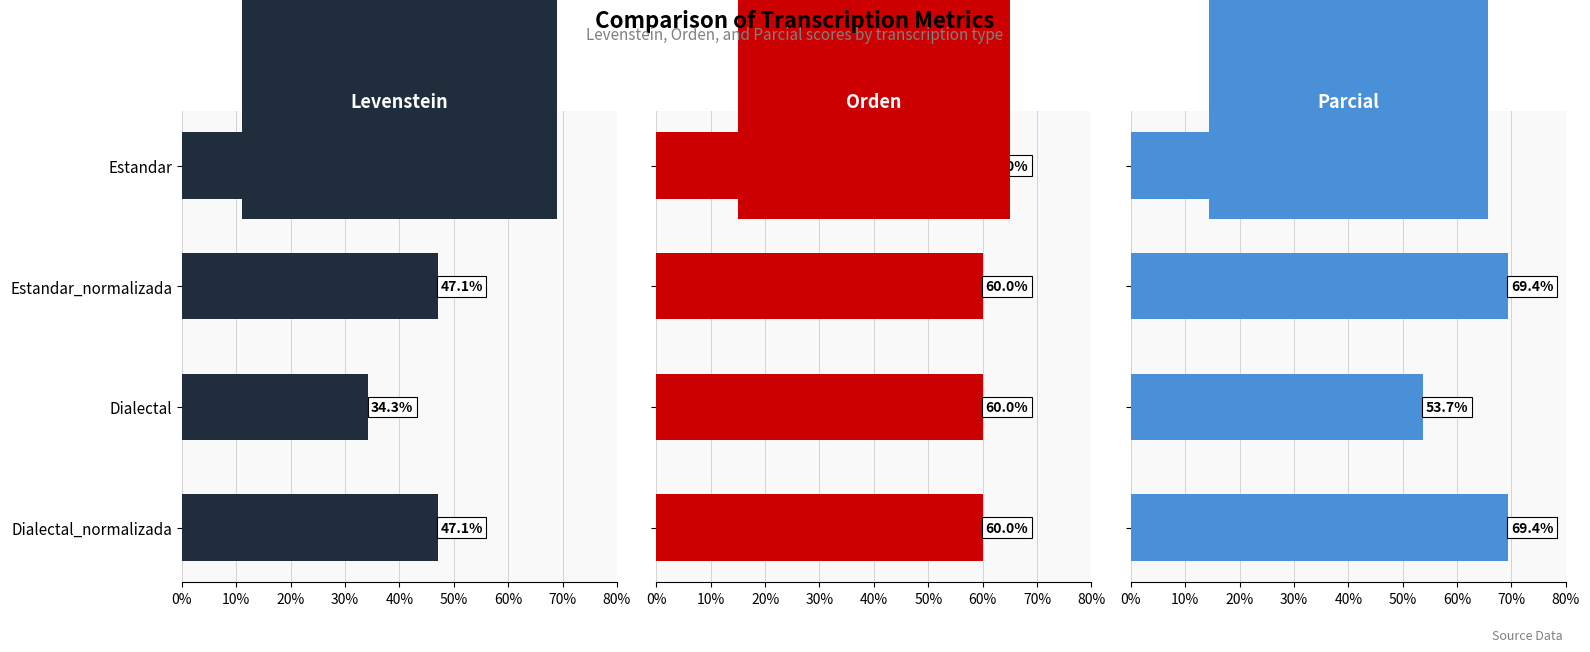

The Orden series shows 0.6 at 0%. True or false?

True